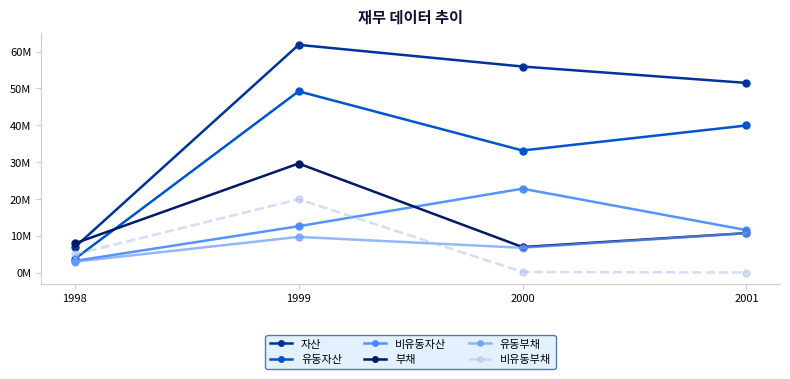

Reading left to right, extract all data points from this chart.

자산: 6876908	61832530	55952476	51504370
유동자산: 3691444	49225852	33156936	39947856
비유동자산: 3185464	12606678	22795540	11556514
부채: 7934167	29628268	6947202	10733118
유동부채: 2975998	9711194	6754233	10694853
비유동부채: 4958169	19917074	192969	38265